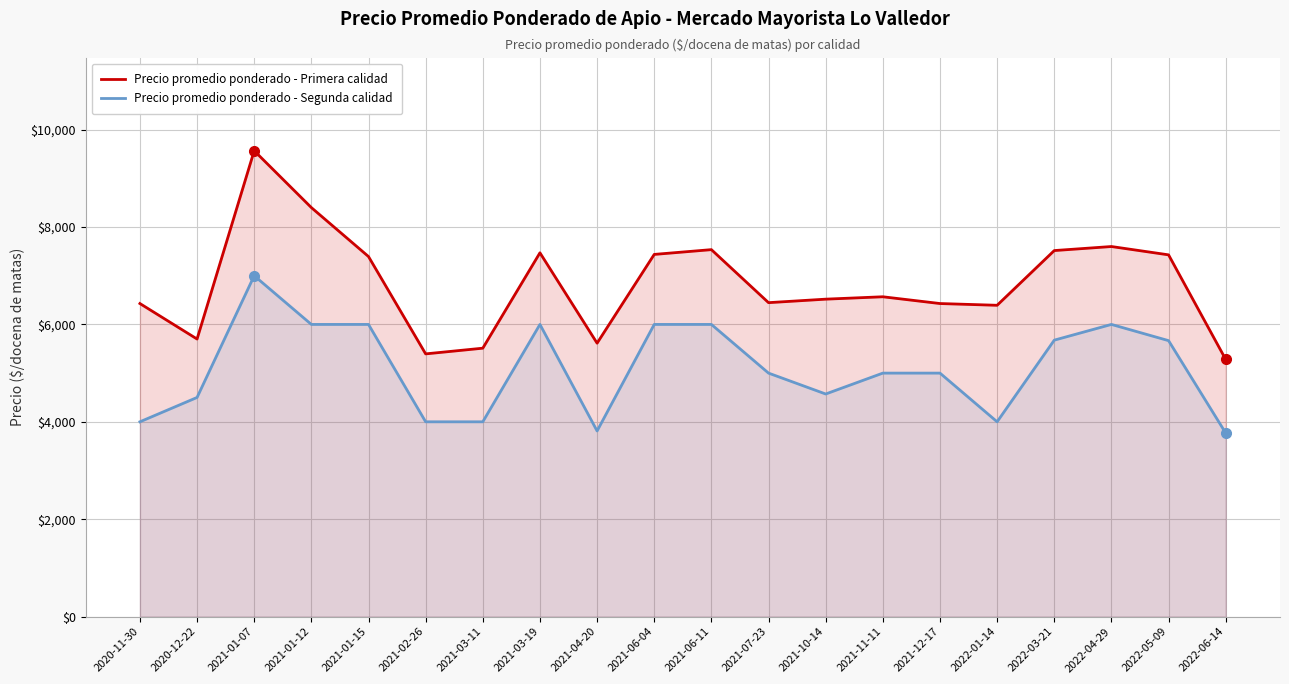

How many lines are shown in the chart?

2